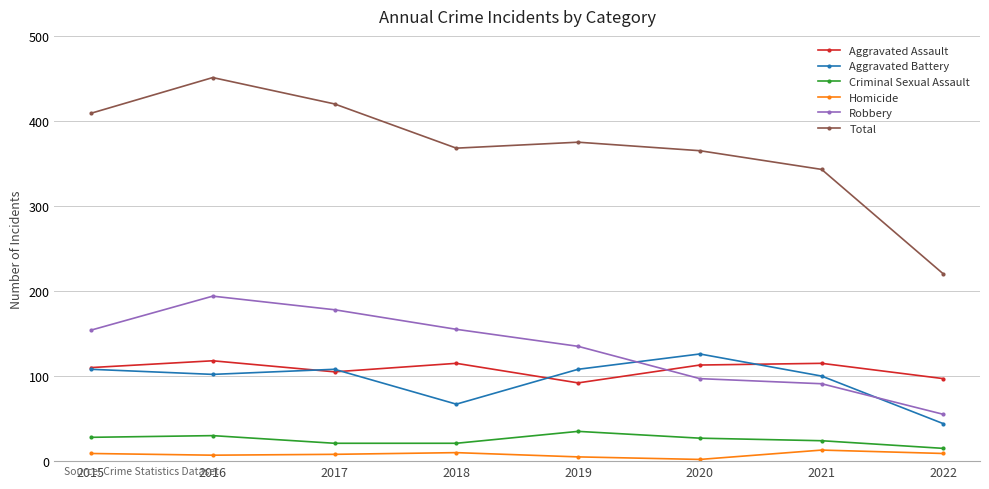

At which category does Aggravated Battery reach its first local valley?

2016